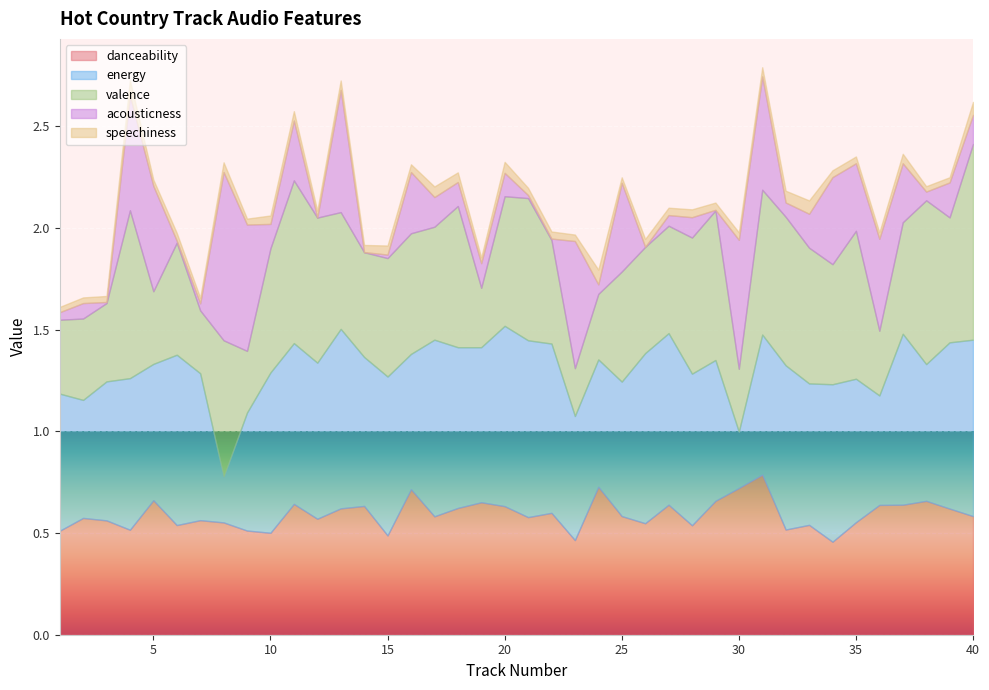

How many intersections are there between danceability and acousticness?

6